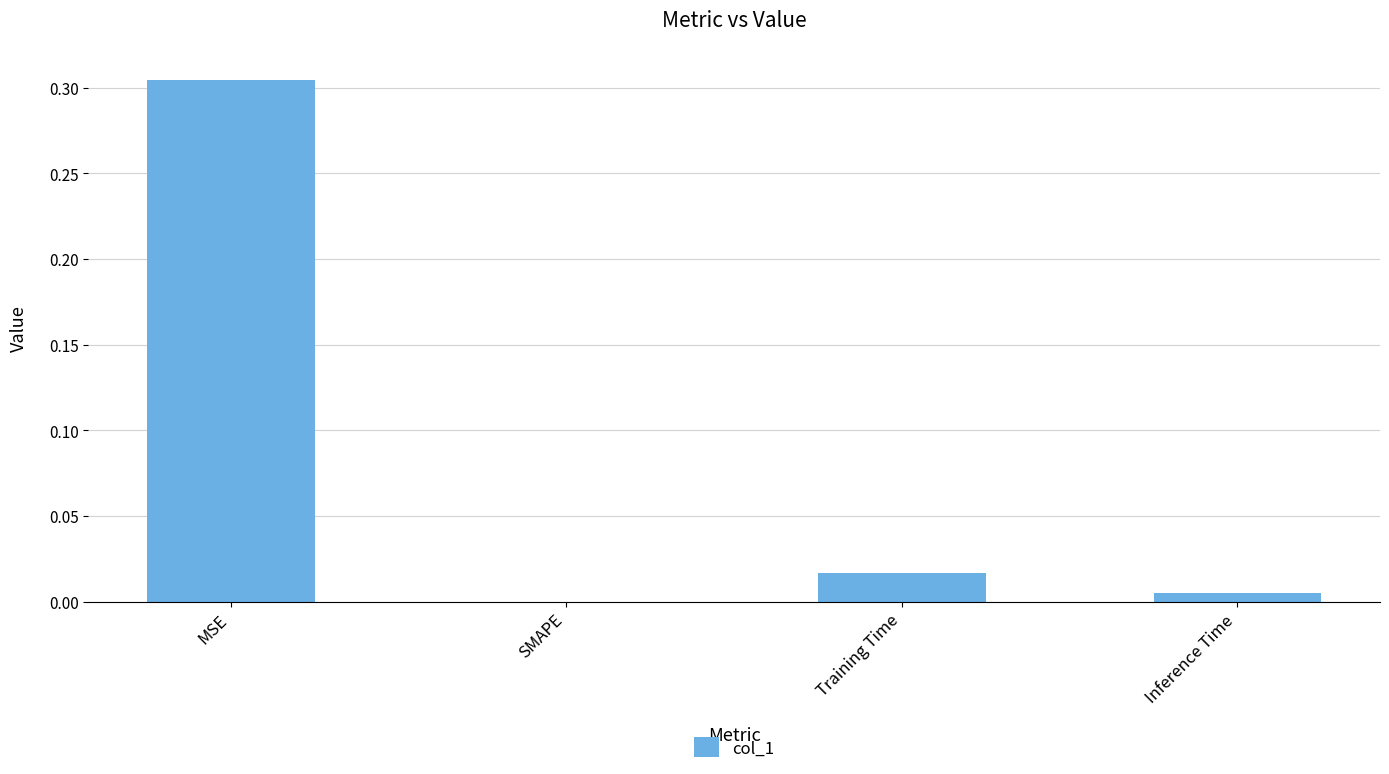

Which has a higher value, Training Time or SMAPE?

Training Time